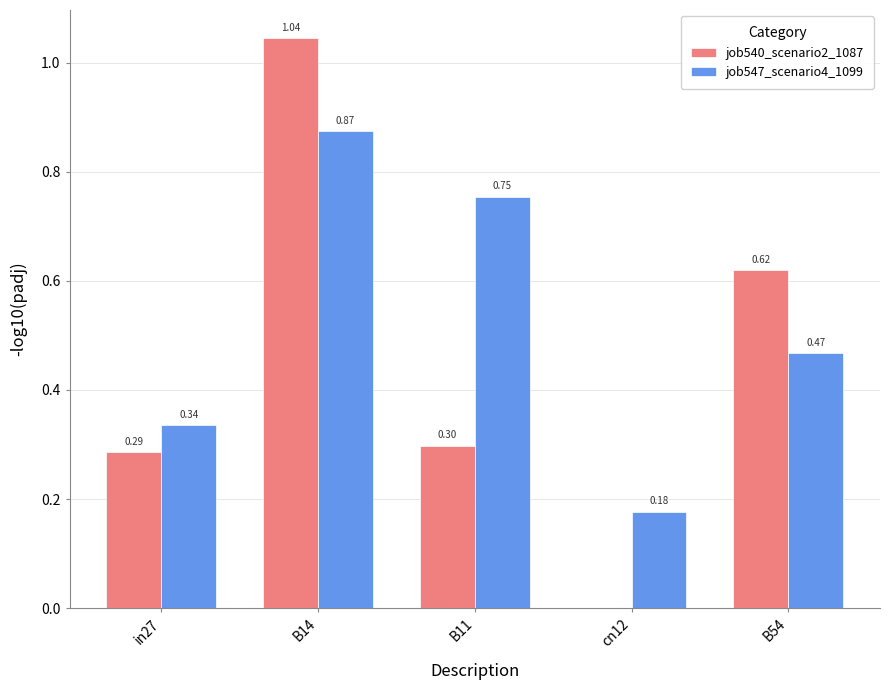

Which series has the largest total across all categories?

job547_scenario4_1099